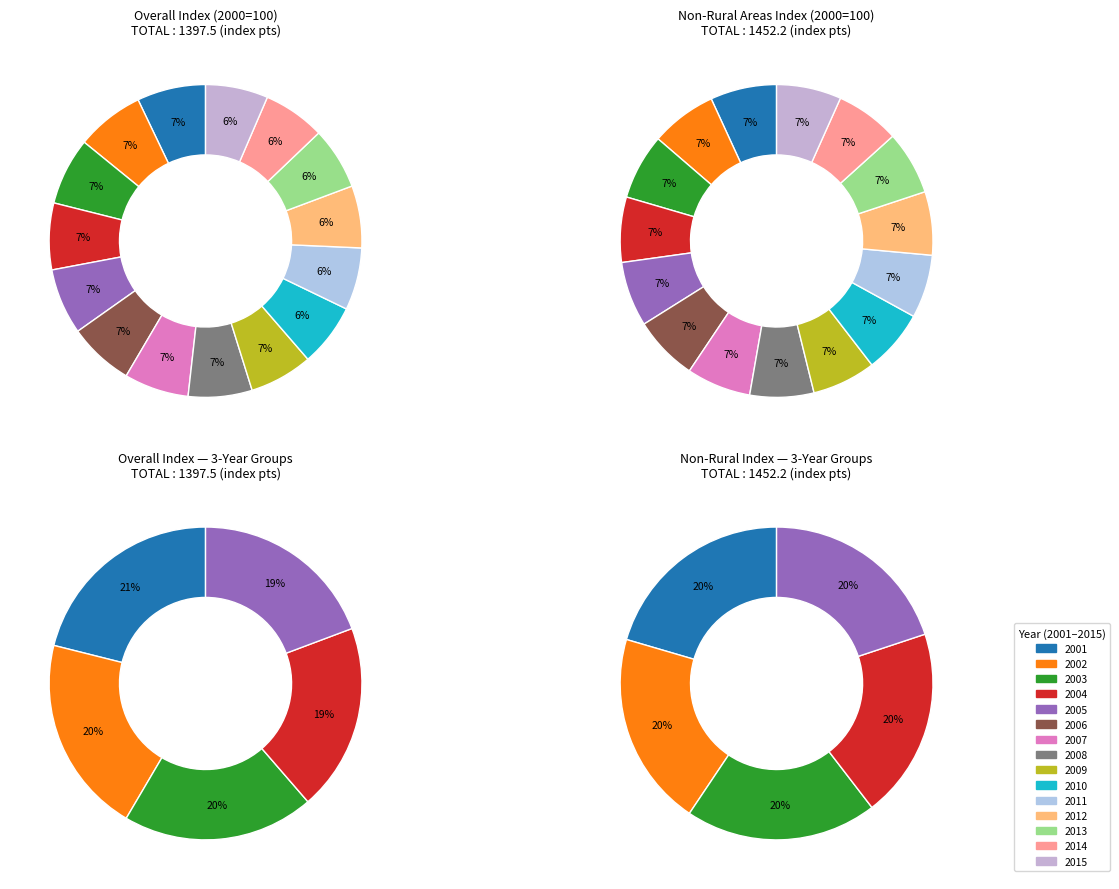

The 2003 slice represents 7% of the pie. True or false?

True